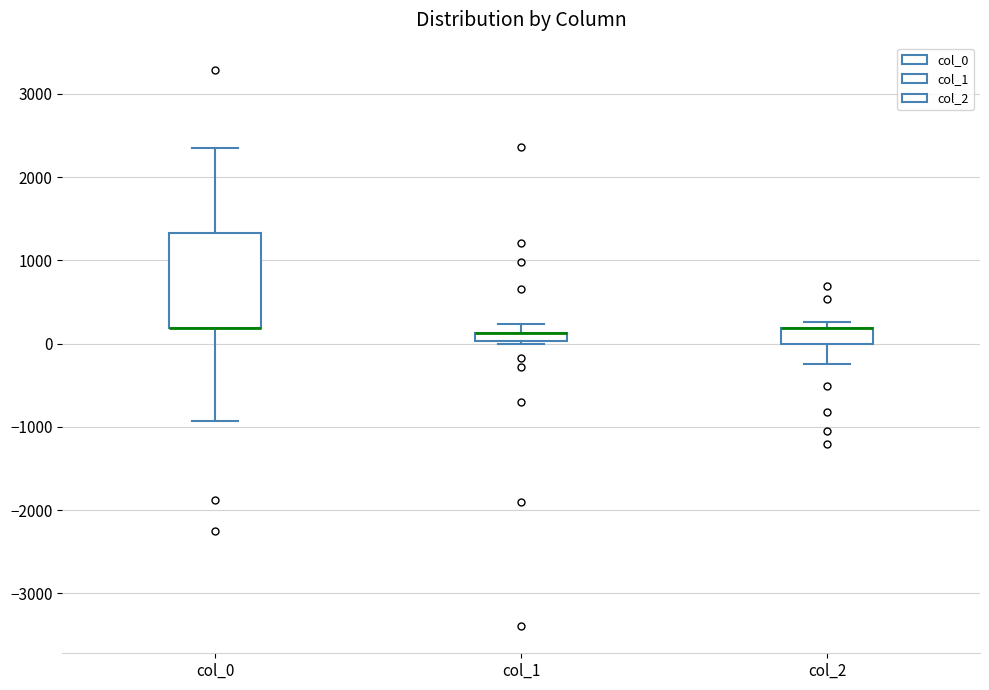

Comparing the boxes themselves (not the whiskers), which one is the tallest?

col_0